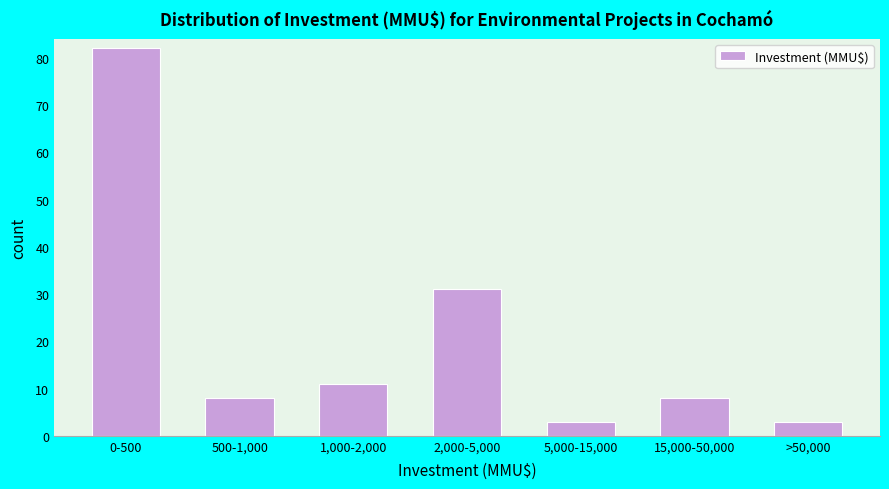

Reading left to right, what are all the values shown in this chart?

82	8	11	31	3	8	3